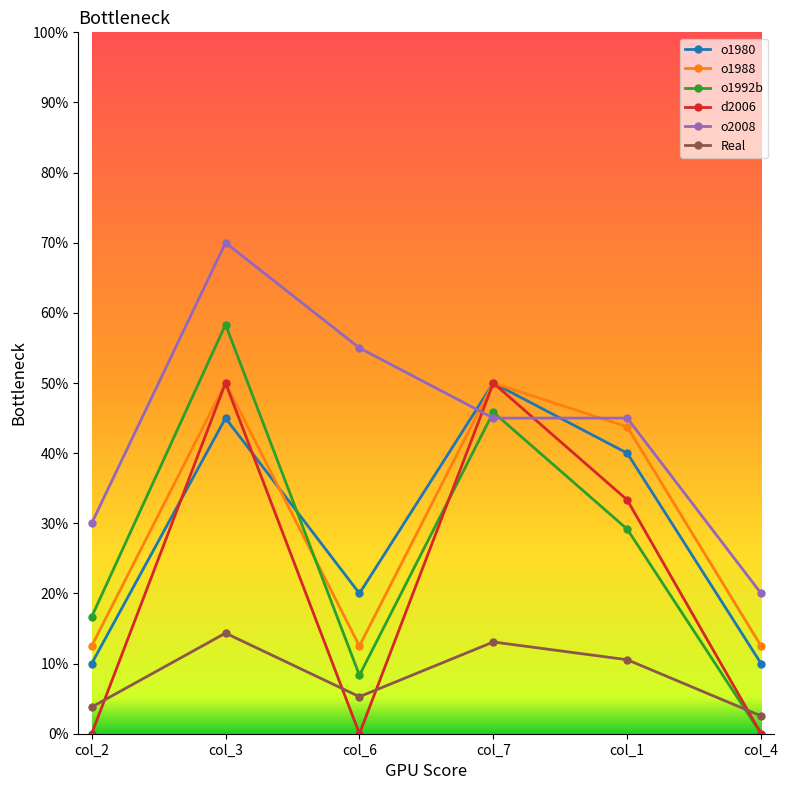

At which label does o1992b reach its peak?

col_3